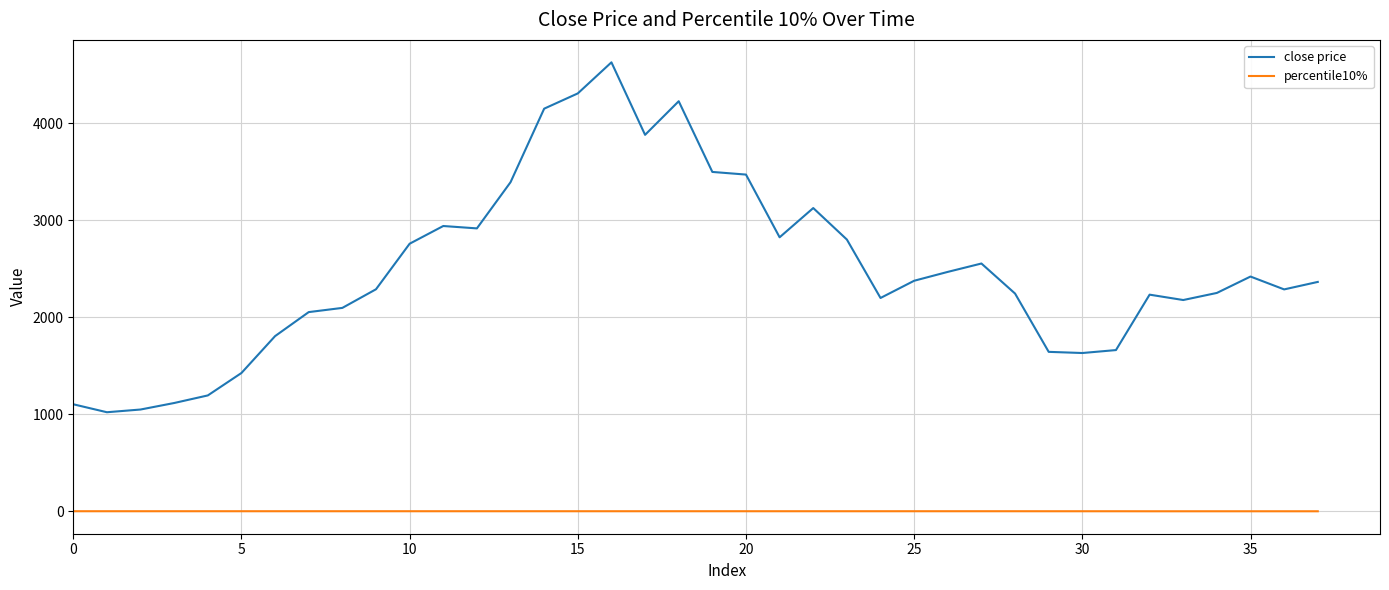

True or false: percentile10% and close price cross at least once.

False